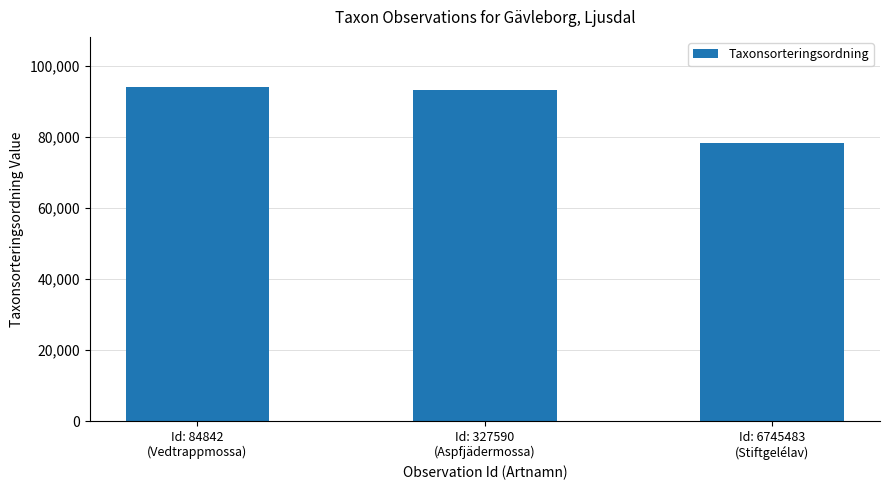

Which label corresponds to the smallest value in the chart?

Id: 6745483
(Stiftgelélav)